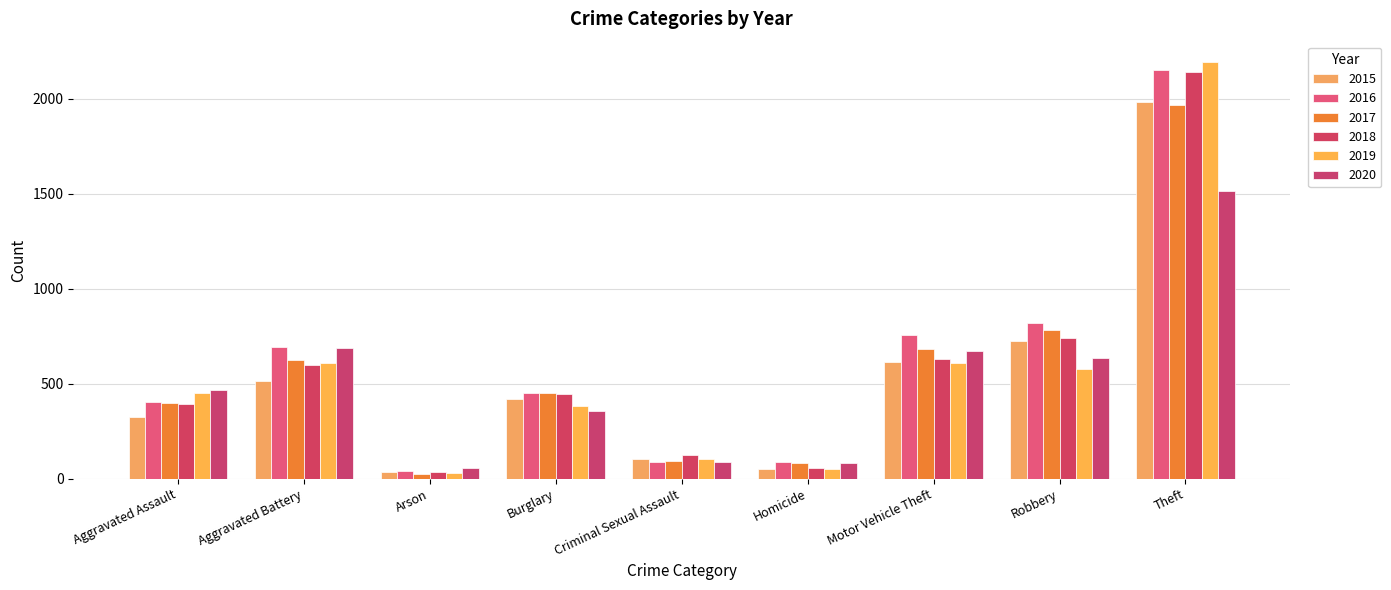

At which category is the sum across all series the highest?

Theft